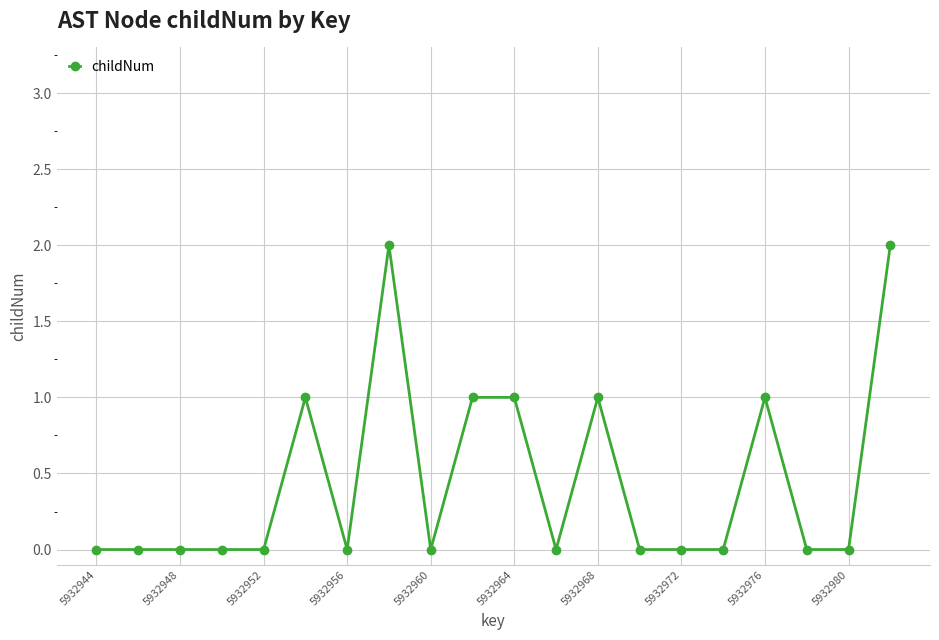

How many lines are shown in the chart?

1